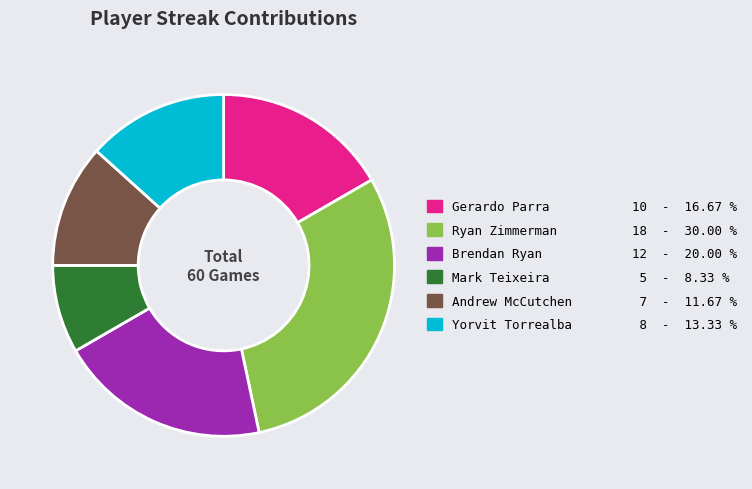

Is there any slice that represents more than half of the pie?

No